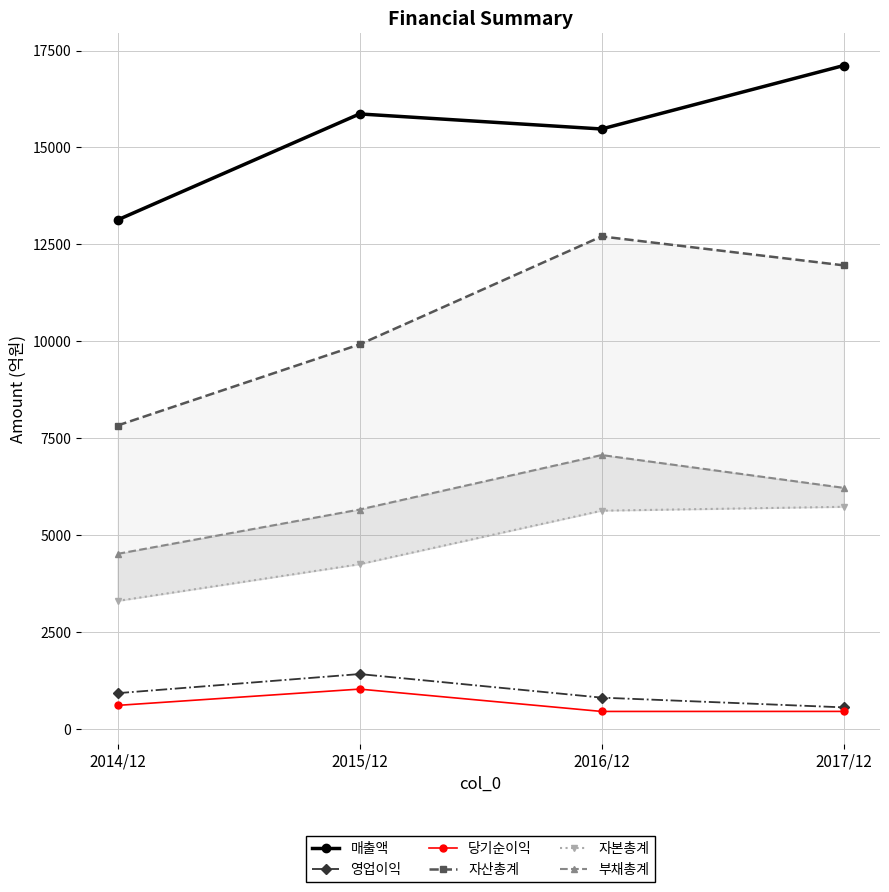

At which label does 자산총계 first exceed 11961?

2016/12